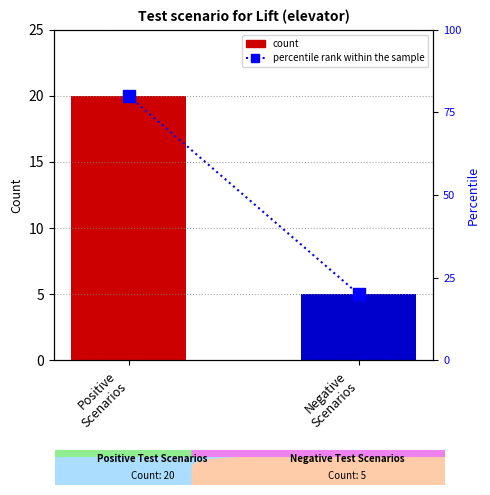

What position from the right is Positive
Scenarios?

2